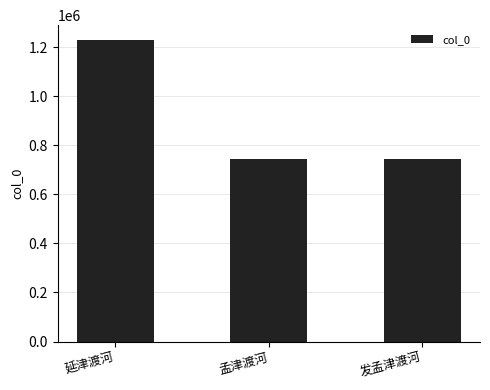

True or false: the data shows 534413 at 延津渡河.

False